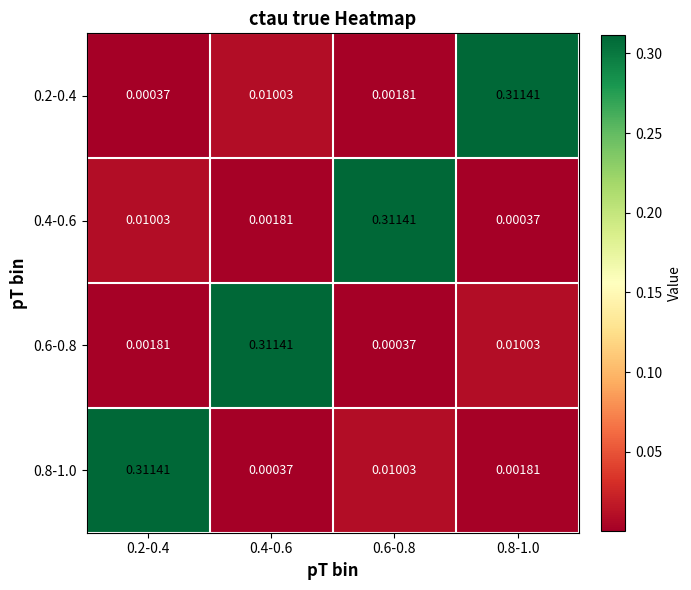

Is the value of 0.6-0.8 at 0.8-1.0 greater than the value of 0.8-1.0 at 0.2-0.4?

No